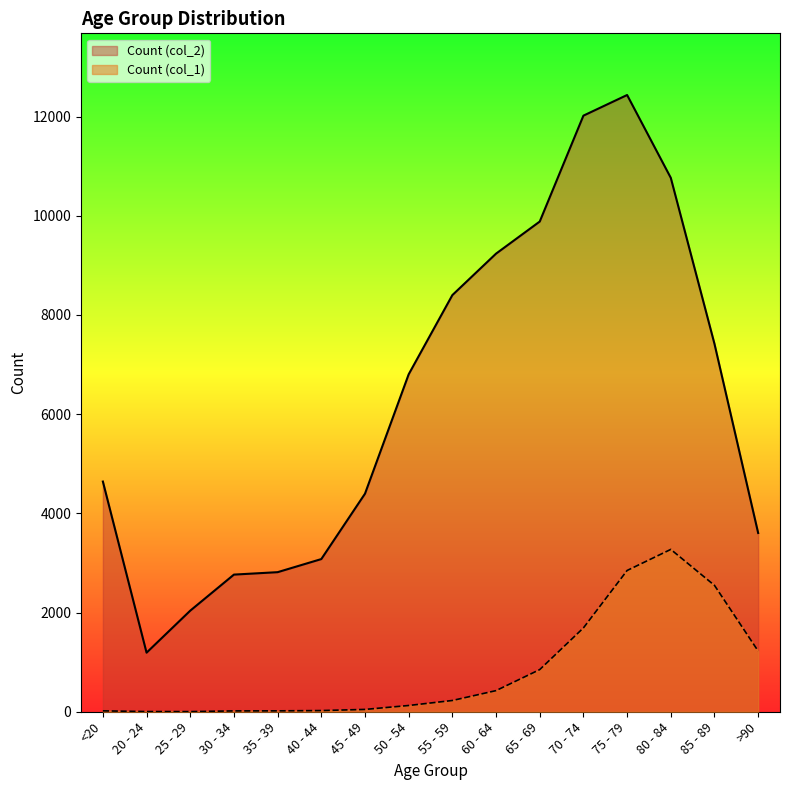

At which label does Count (col_2) reach its peak?

75 - 79